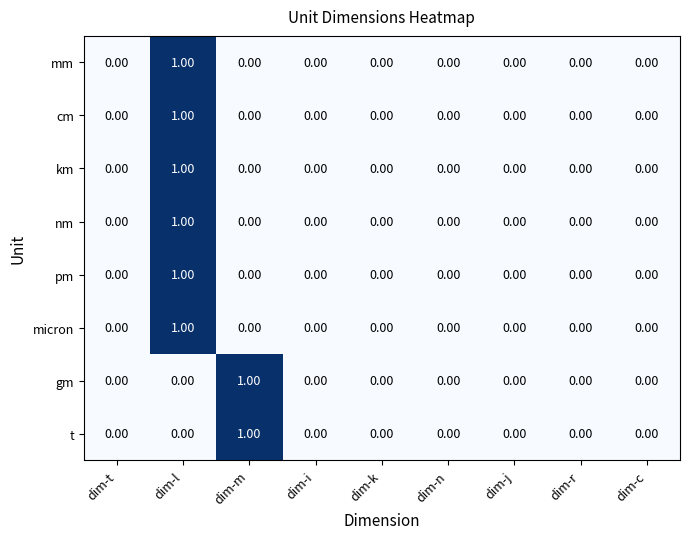

At which category is the sum across all series the highest?

dim-l